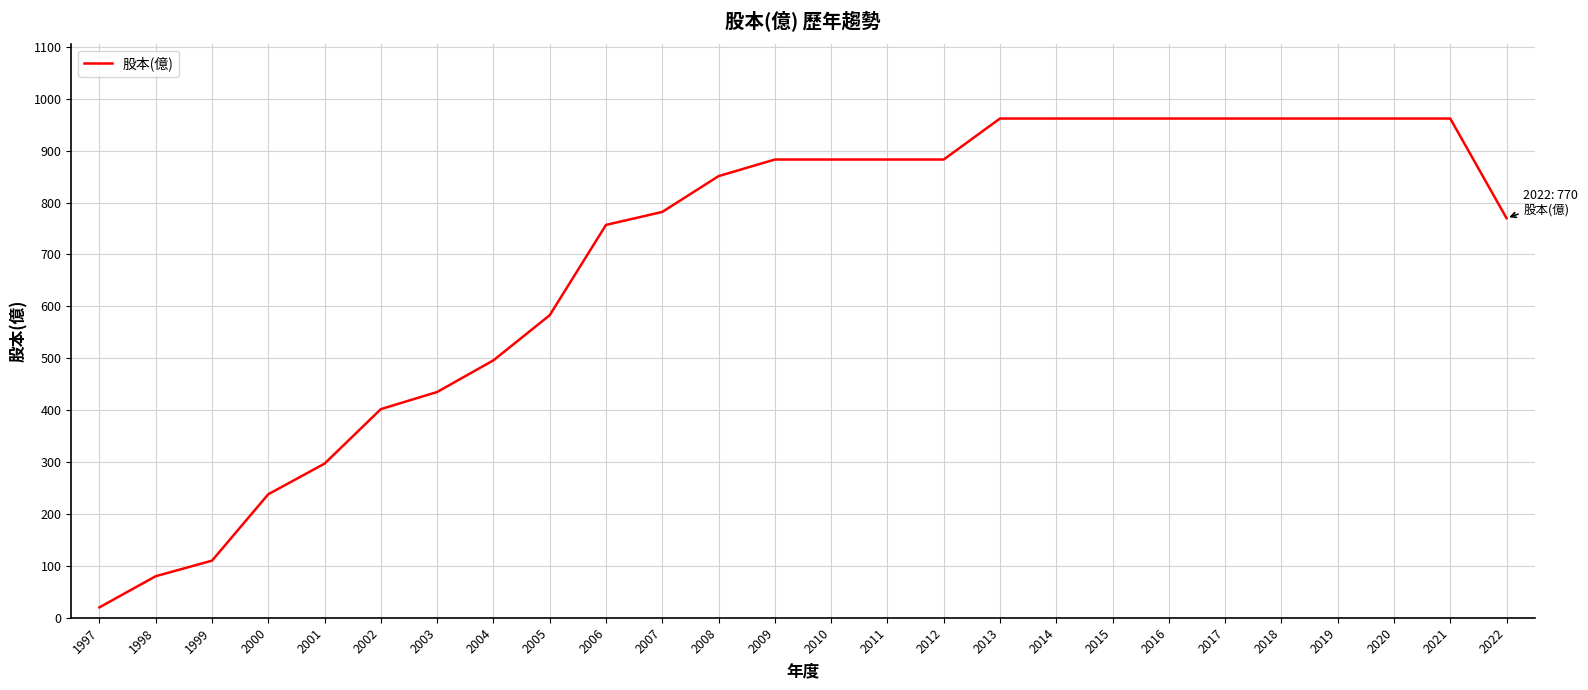

True or false: the data shows 1294 at 2009.

False